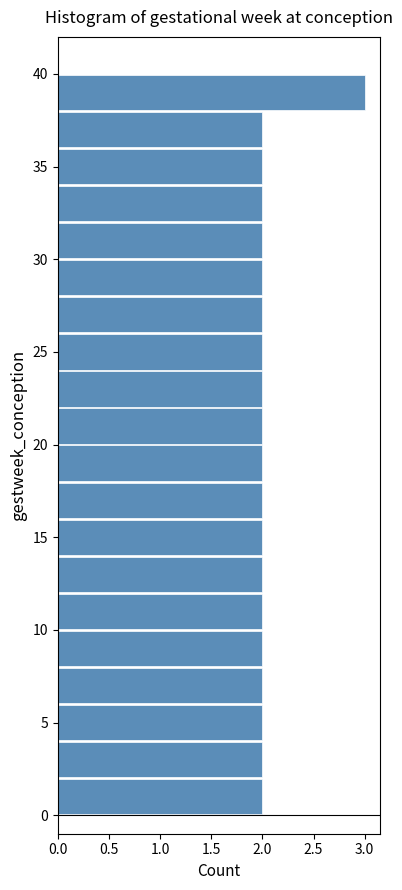

Reading bottom to top, list every bar in this chart as the range it spans on the y-axis followed by its length. The values are not printed on the chart, so give them approximately, as read against the axis.

0 to 2: 2
2 to 4: 2
4 to 6: 2
6 to 8: 2
8 to 10: 2
10 to 12: 2
12 to 14: 2
14 to 16: 2
16 to 18: 2
18 to 20: 2
20 to 22: 2
22 to 24: 2
24 to 26: 2
26 to 28: 2
28 to 30: 2
30 to 32: 2
32 to 34: 2
34 to 36: 2
36 to 38: 2
38 to 40: 3